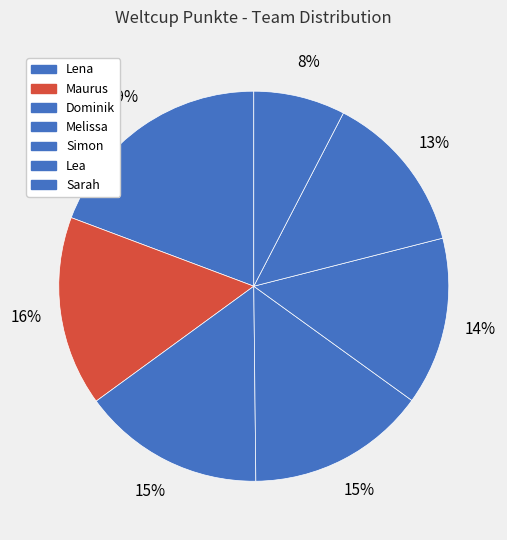

What is the change in value from Maurus to Simon?

-156